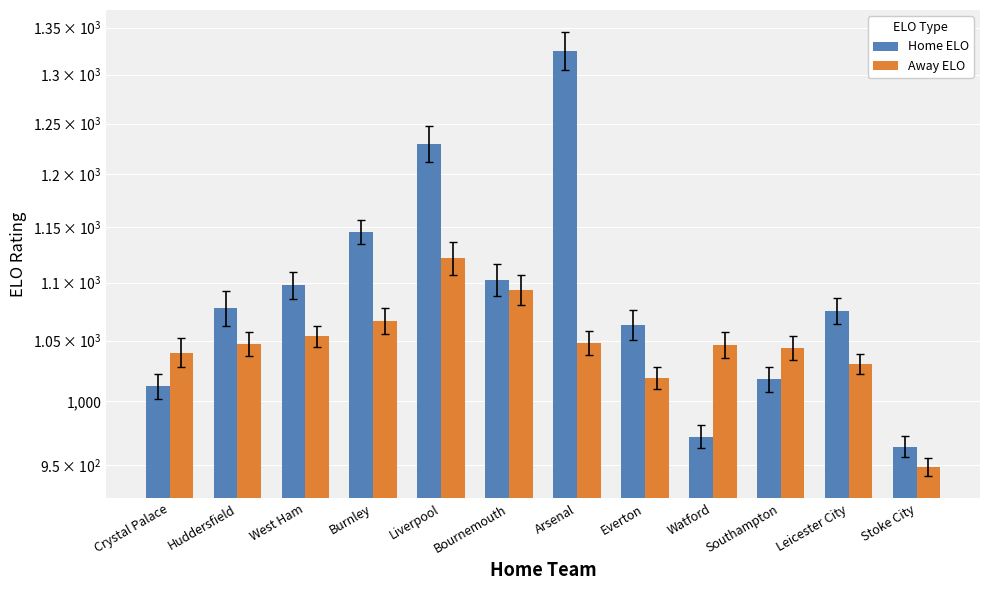

What is the maximum value shown in the chart?

1325.1